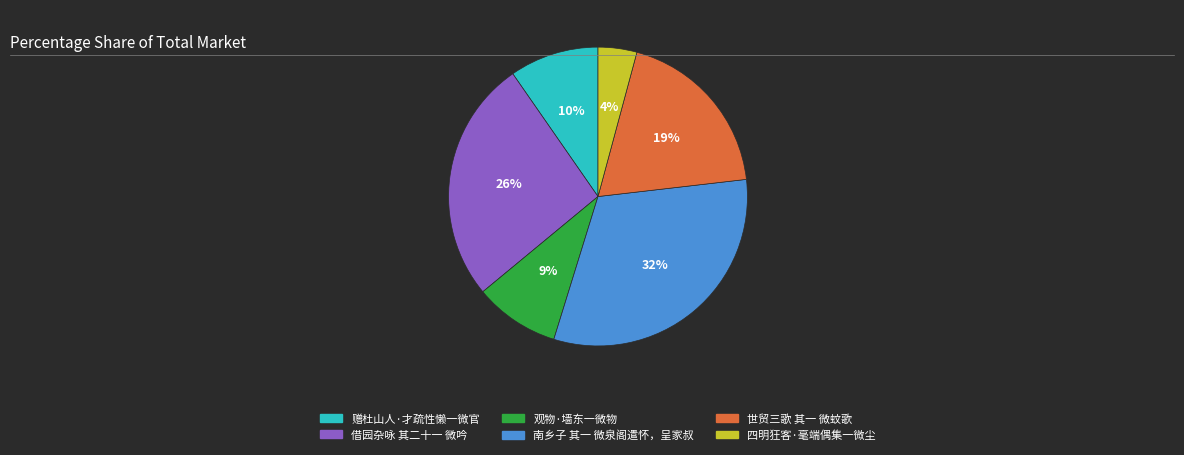

True or false: 四明狂客·毫端偶集一微尘 accounts for 4% of the total.

True